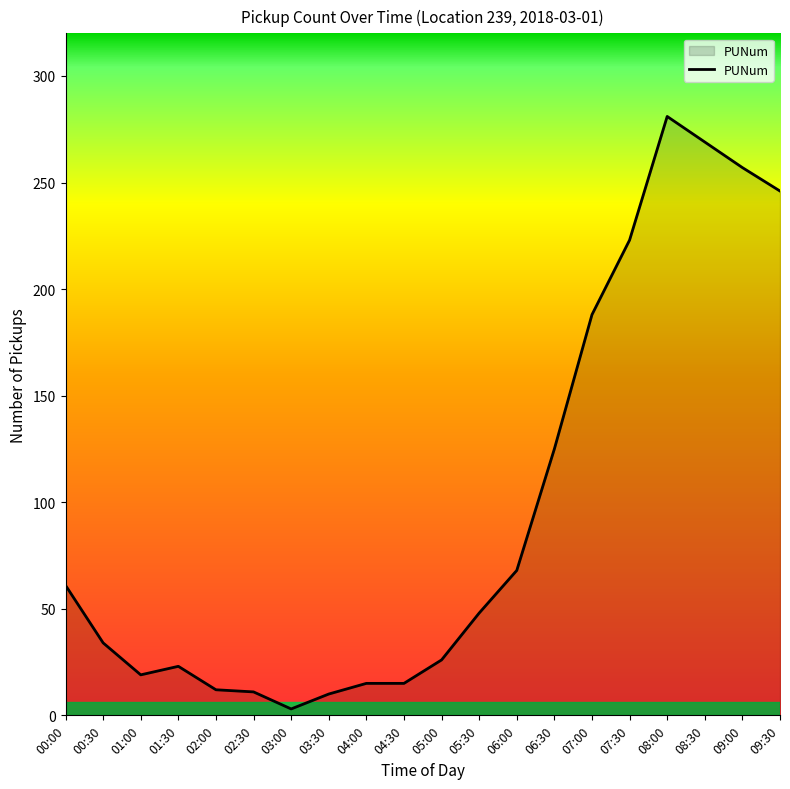

The chart shows a value of 223 at 07:30. True or false?

True